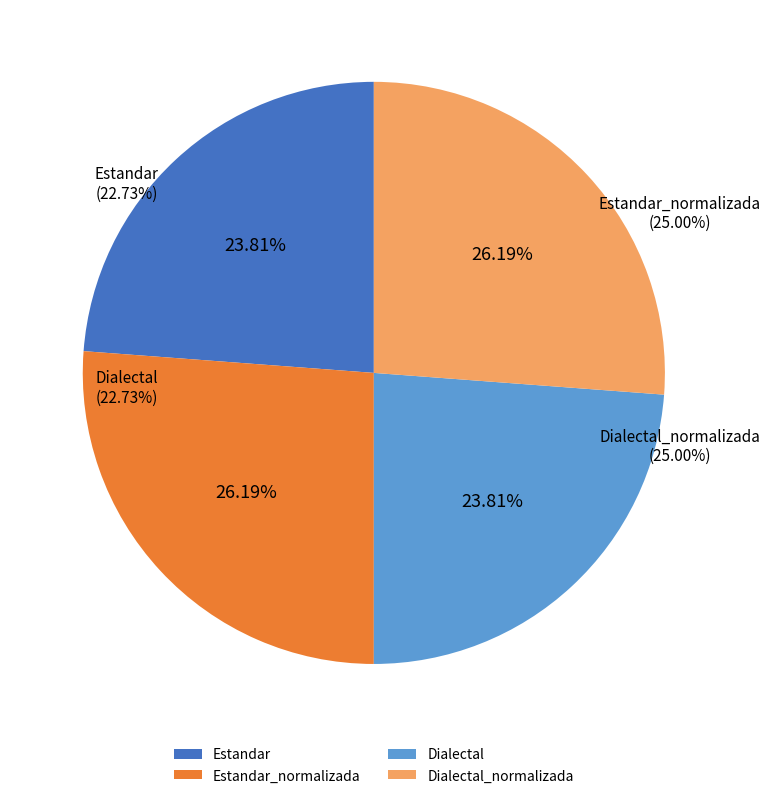

Combined, do Estandar_normalizada and Estandar account for over 50%?

No